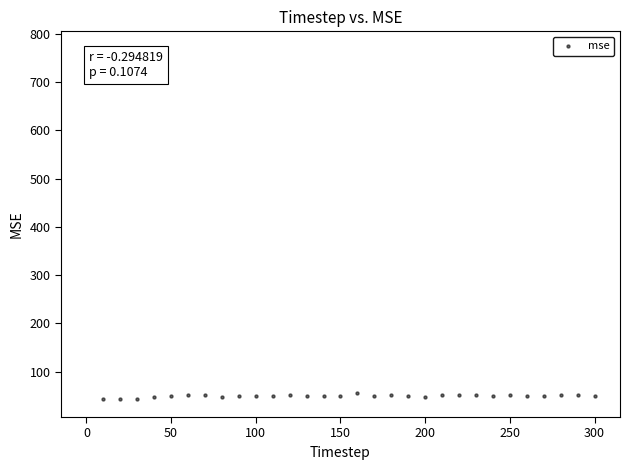

What is the range of X values (max minus min)?

300.0